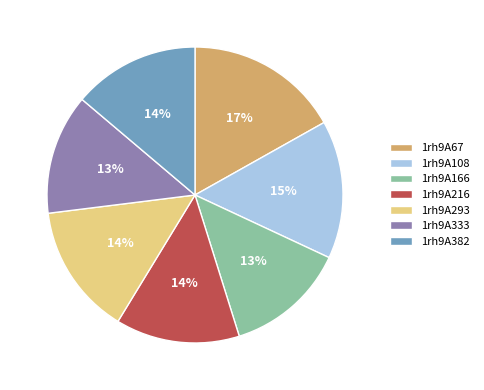

Is 1rh9A382 the majority of the pie?

No